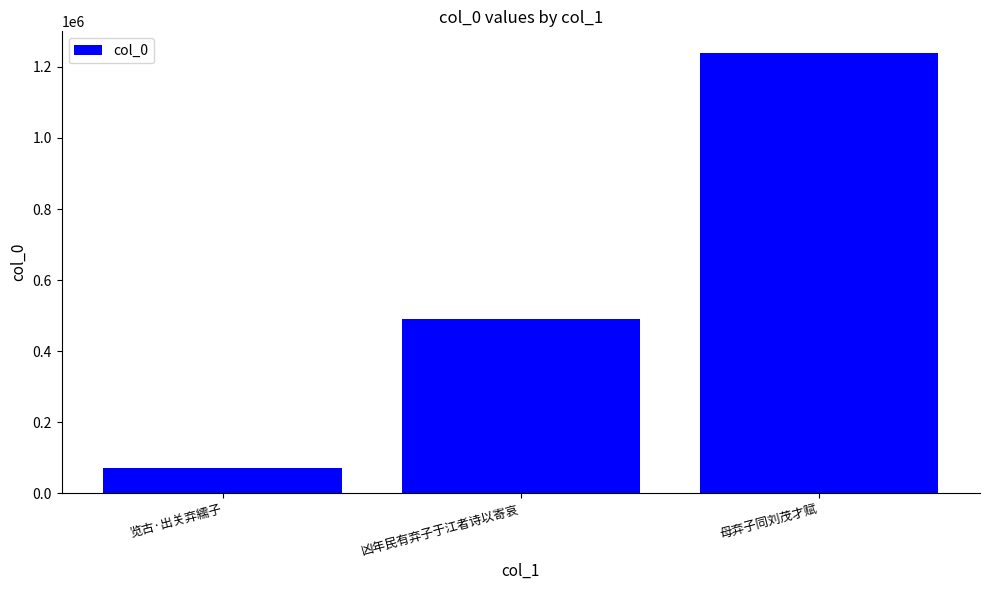

Does the chart contain stacked bars?

No